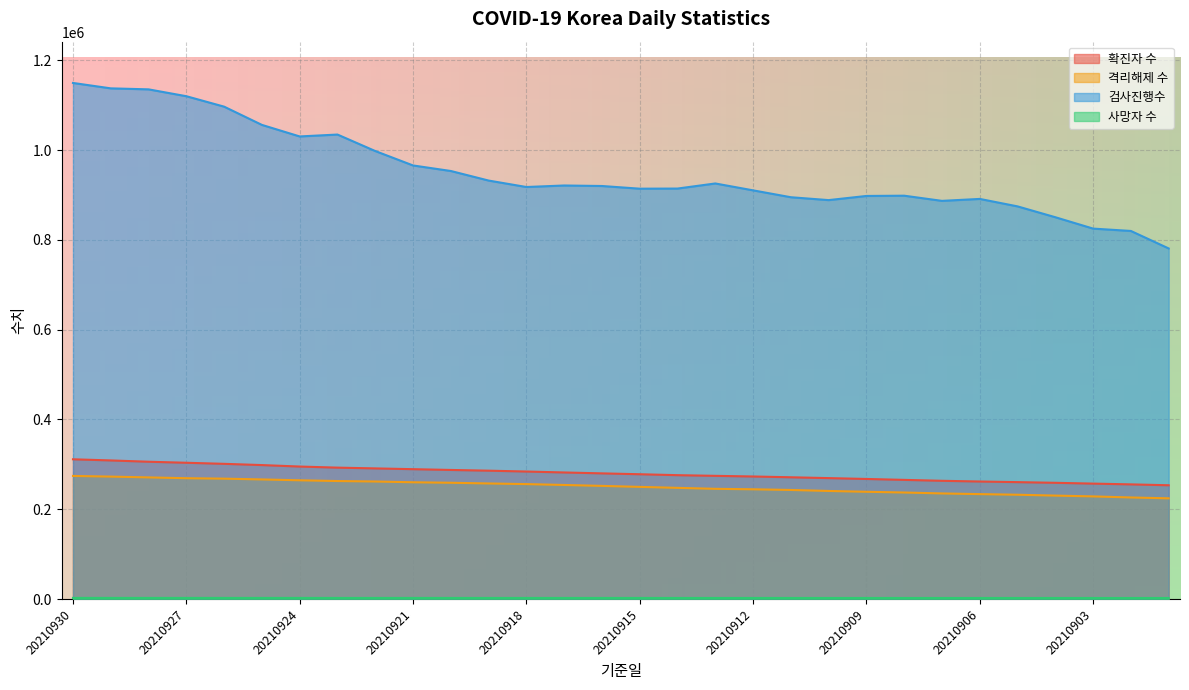

What is the total value across all series at 20210910?

1401115